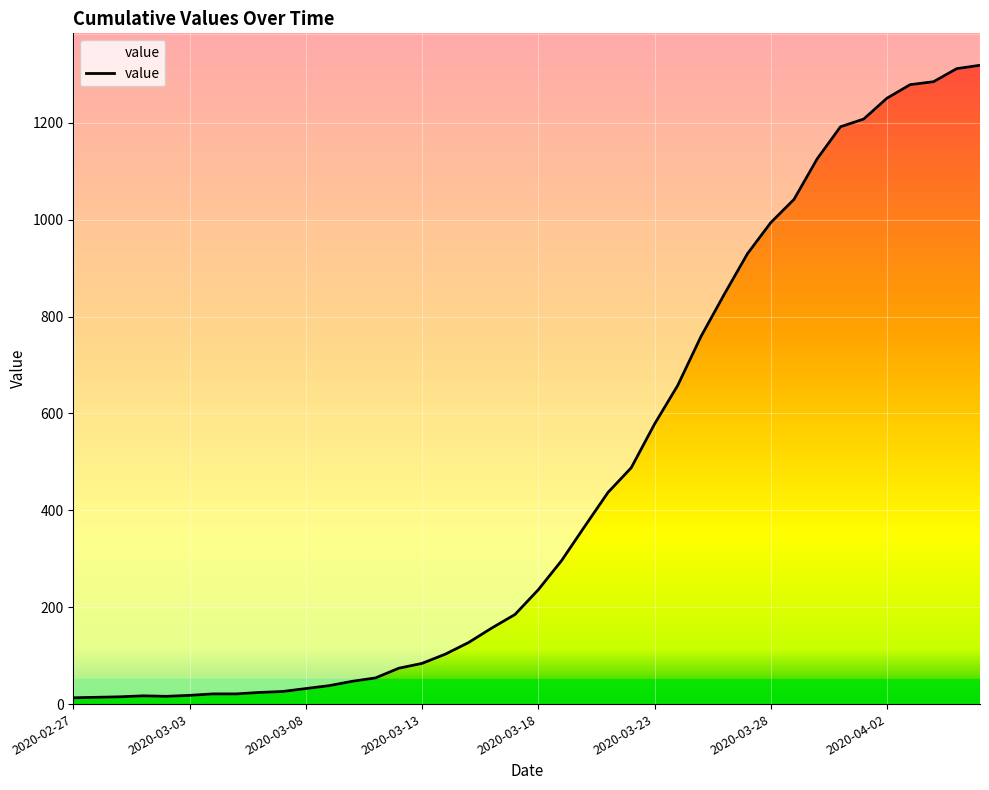

True or false: the data shows 22 at 2020-03-08.

False